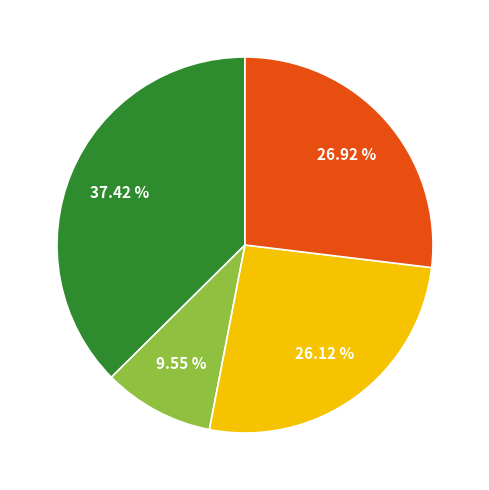

How many segments does this pie chart have?

4